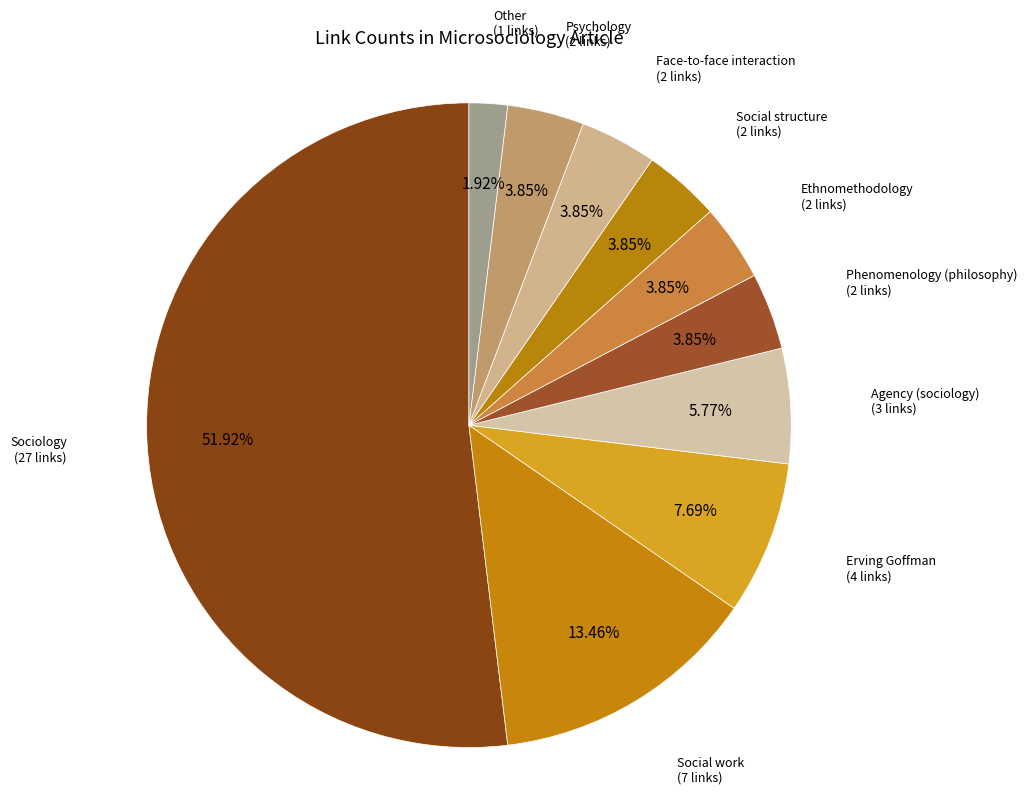

Do Other and Agency (sociology) together represent more than half of the pie?

No